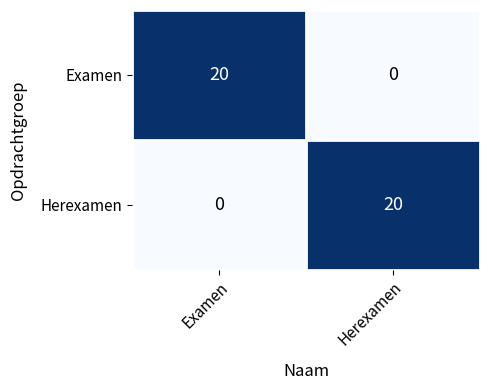

What is the spread (max minus min) of values at Examen?

20